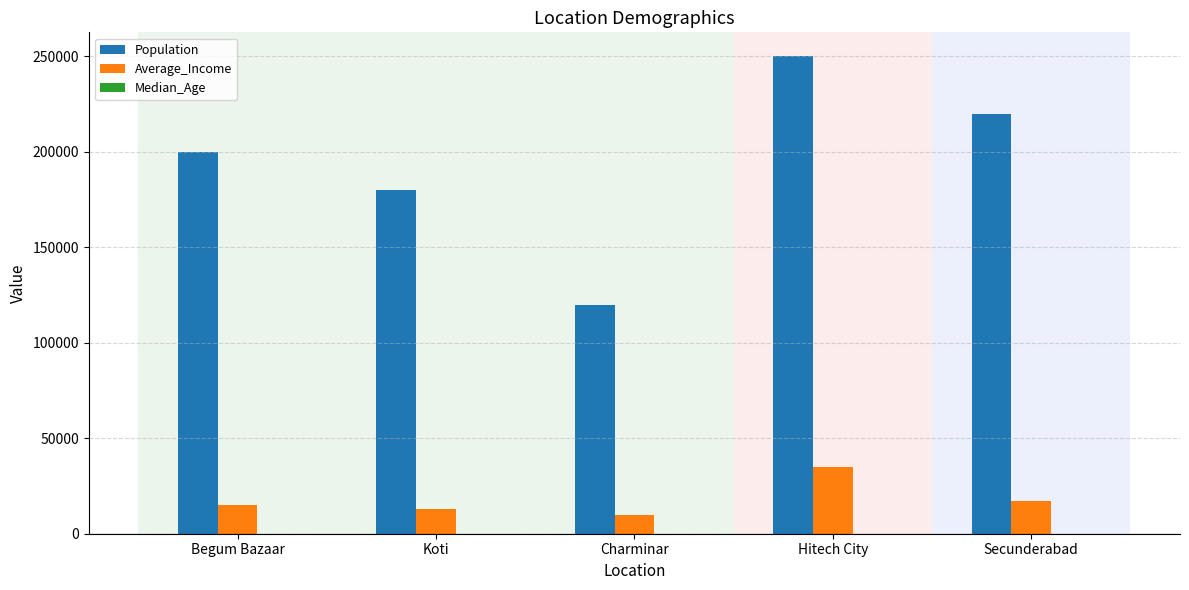

Count the number of data series in this chart.

3